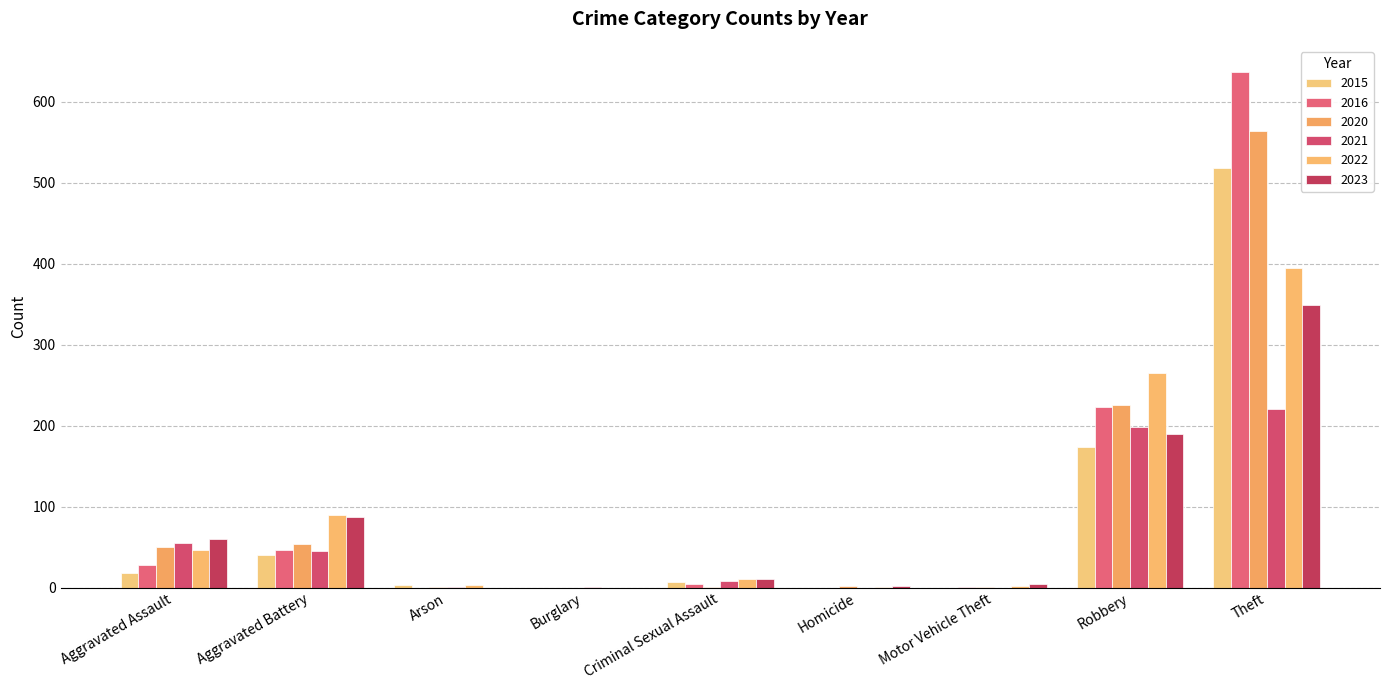

How many groups of bars are there?

9